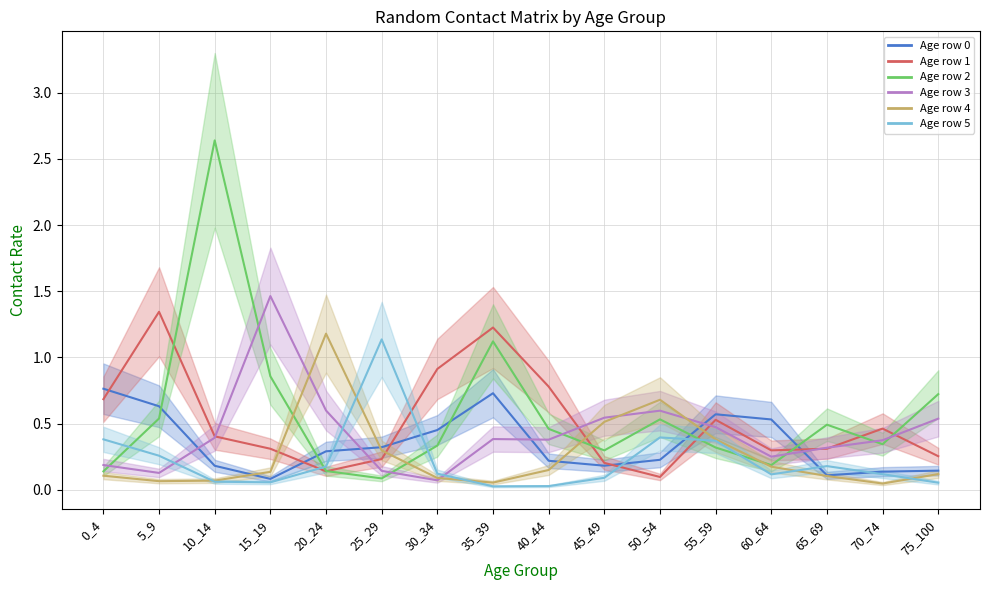

Count the number of categories in the chart.

16